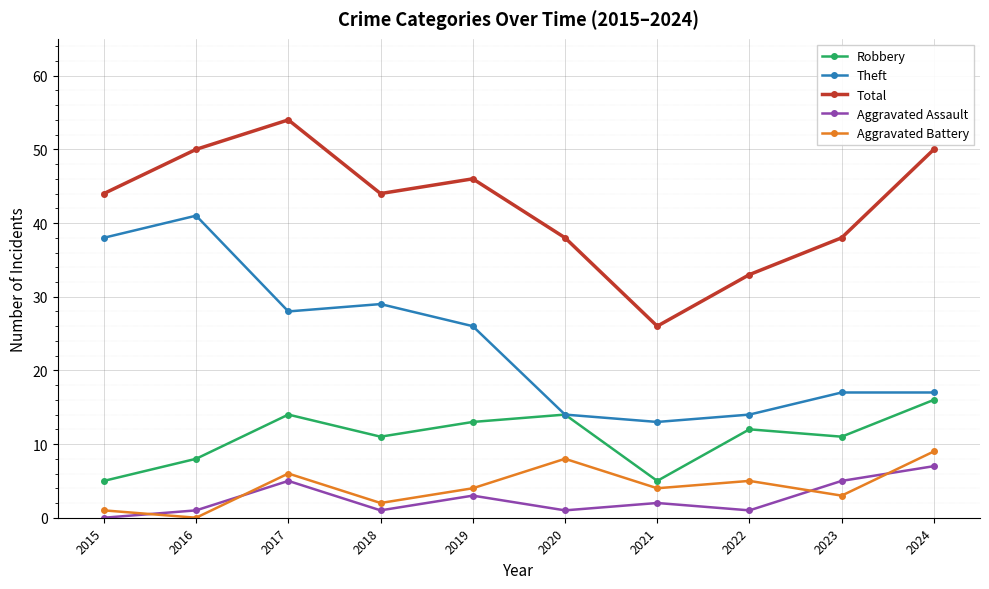

What is the sum of all Robbery values?

109